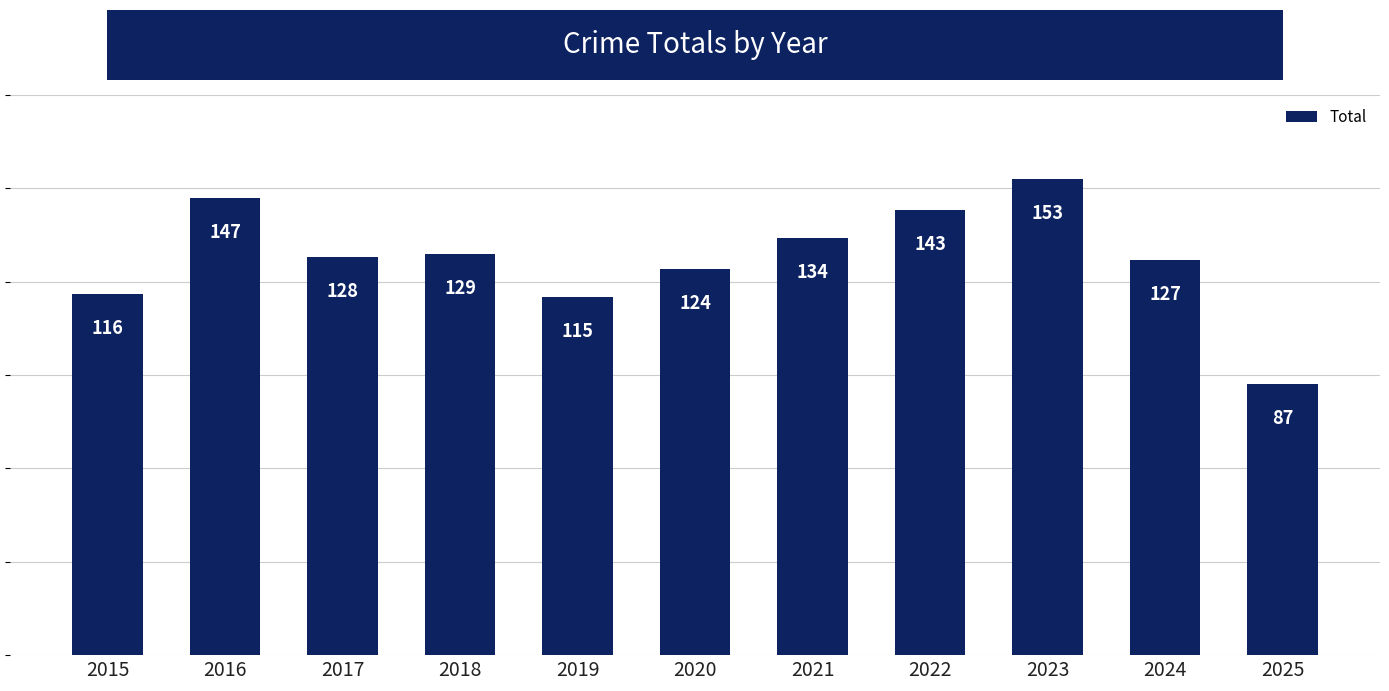

Is it true that the value at 2017 is 128?

True